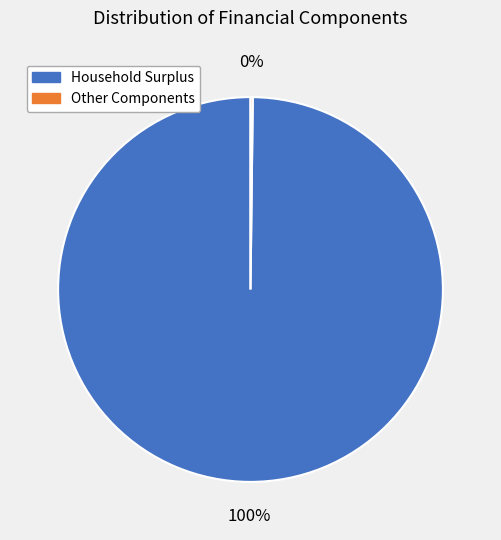

Is there a majority slice in this chart?

Yes